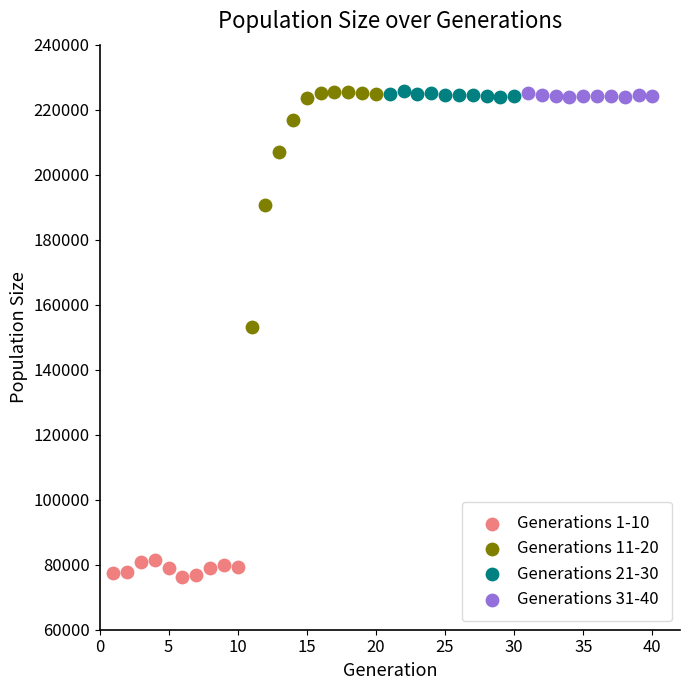

Which series contains the lowest Y value?

Generations 1-10